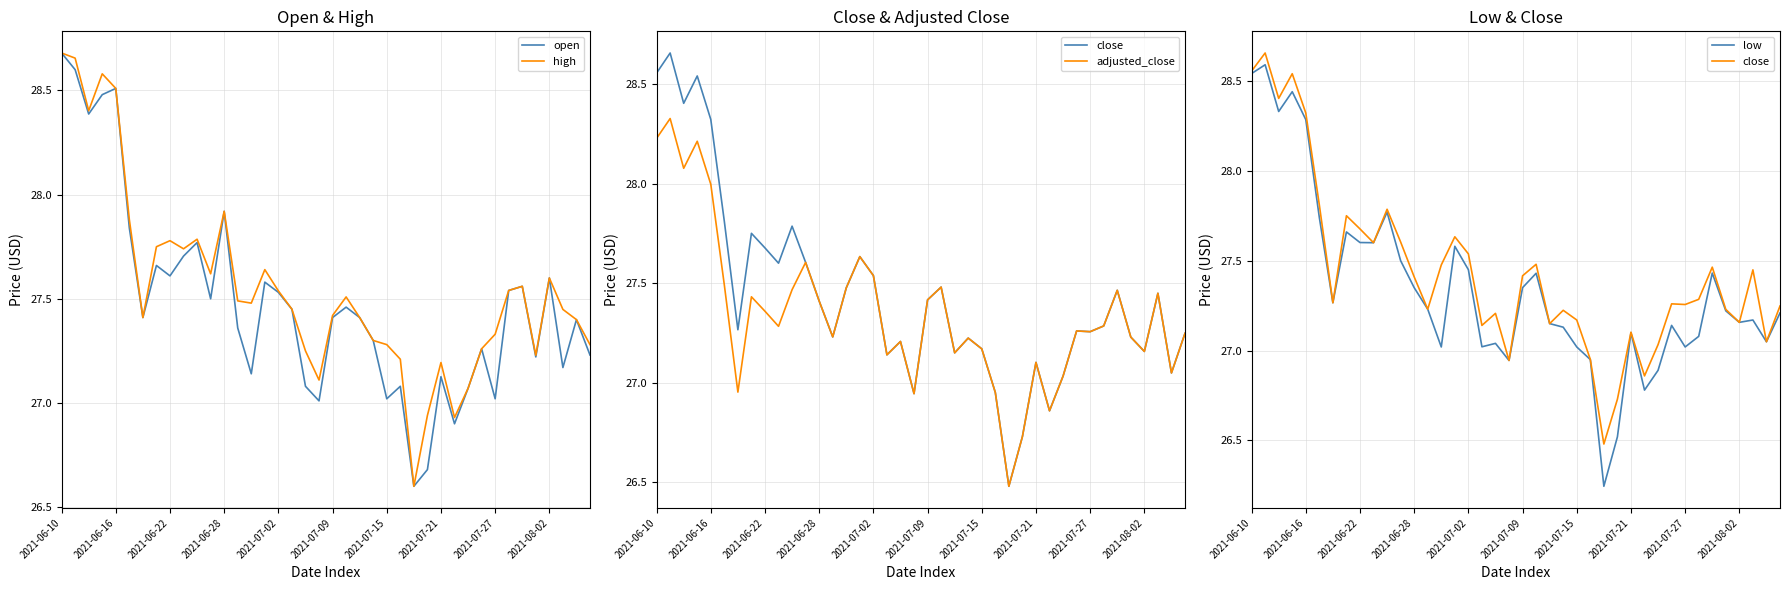

True or false: close and adjusted_close intersect in this chart.

False